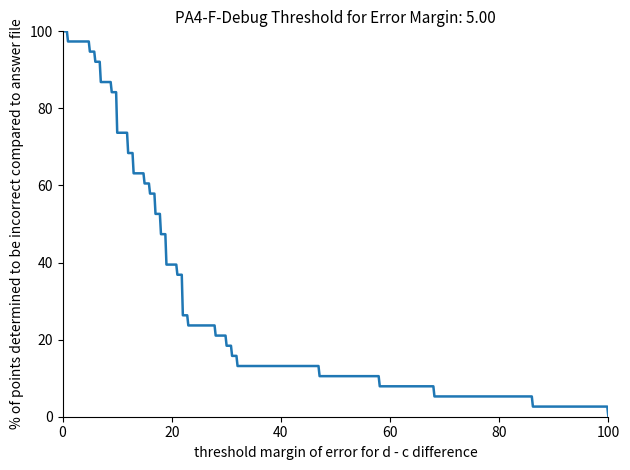

What is the maximum value shown in the chart?

100.0